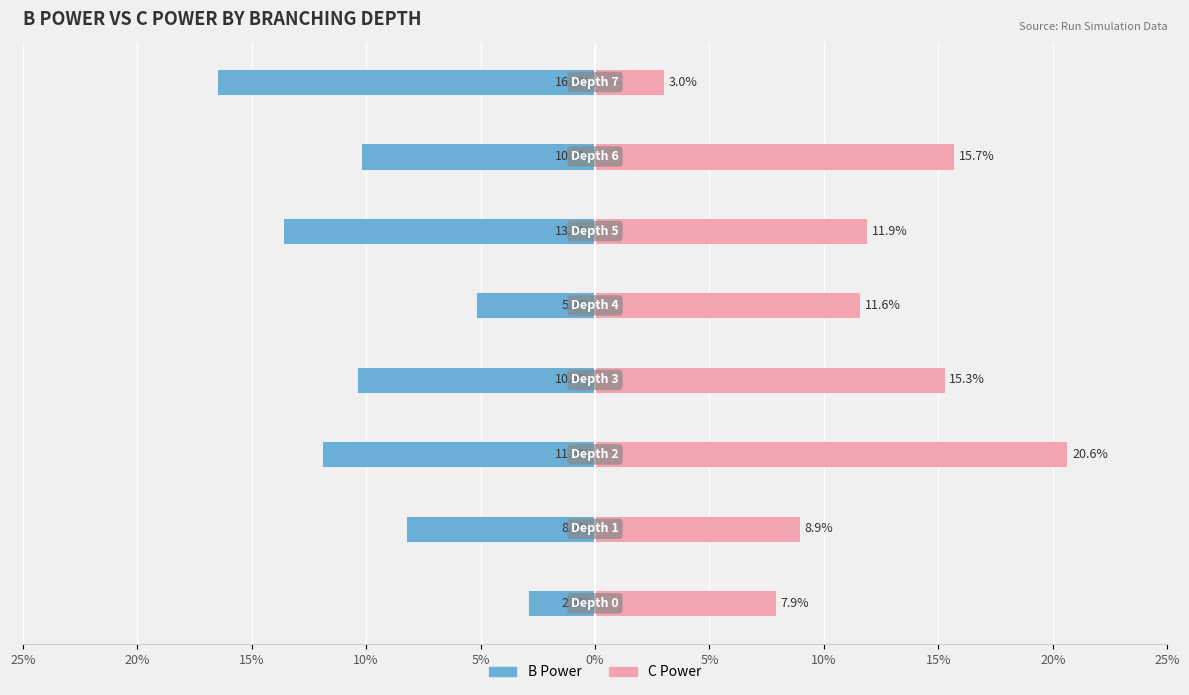

Reading right to left, transcribe all the data shown in this chart.

B Power: -0.2	-0.1	-0.1	-0.1	-0.1	-0.1	-0.1	-0.0
C Power: 0.0	0.2	0.1	0.1	0.2	0.2	0.1	0.1